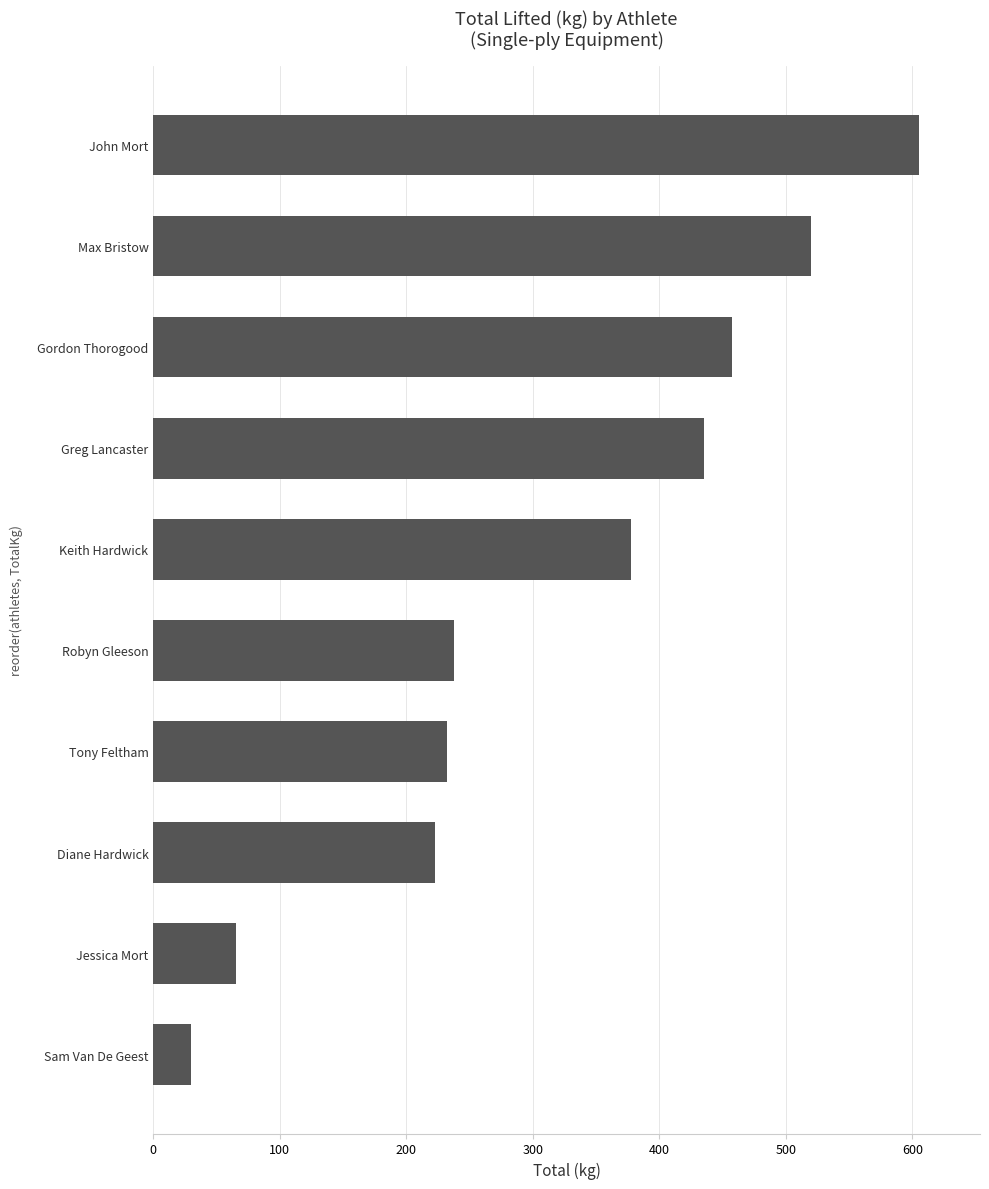

At which label is the value closest to 317?

Keith Hardwick